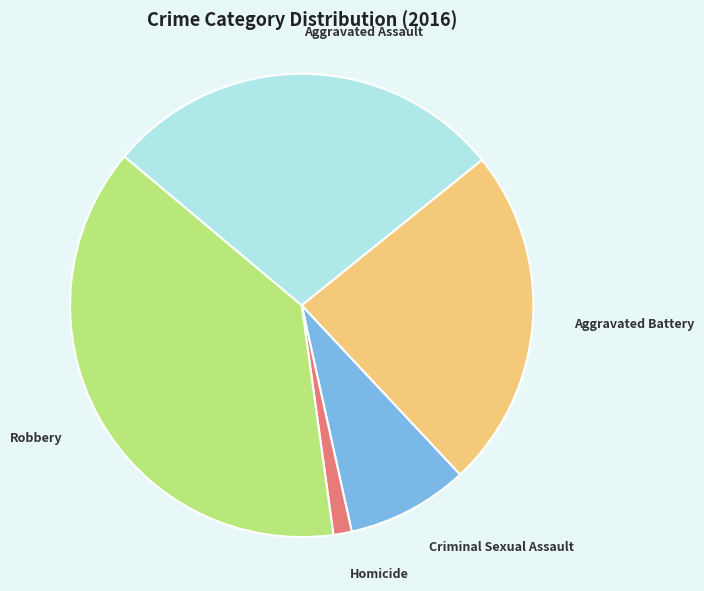

The Robbery slice represents 50% of the pie. True or false?

False